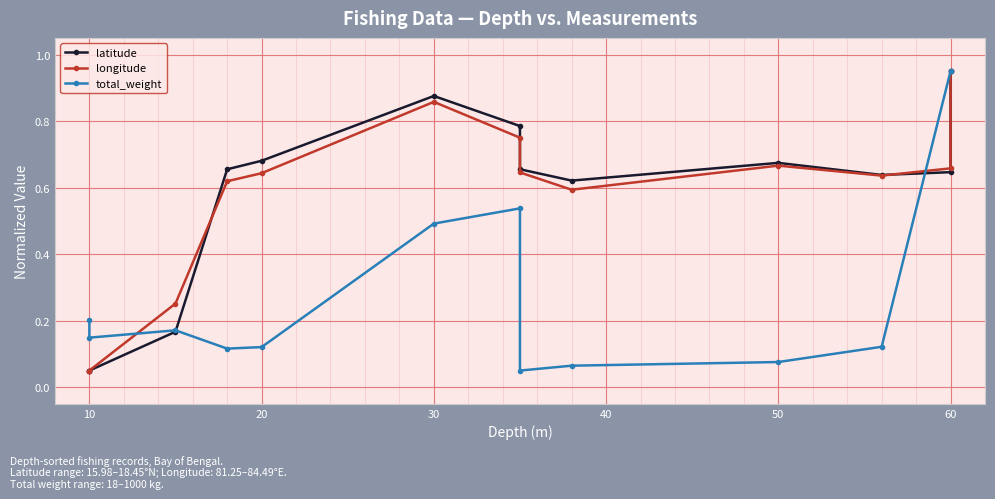

Count the number of data series in this chart.

3